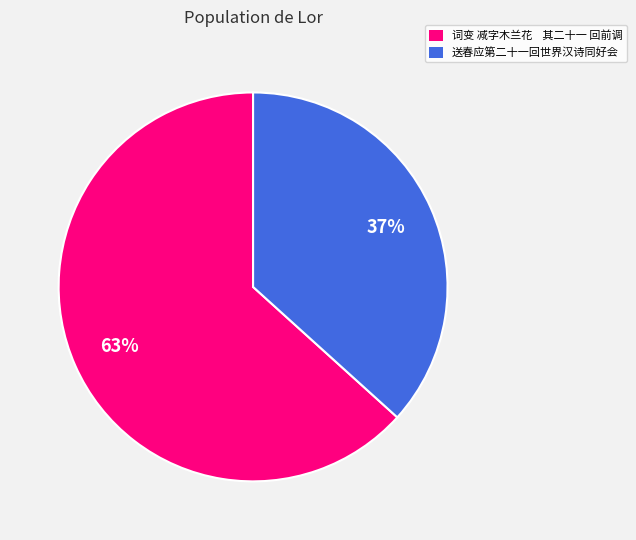

To the nearest percent, what is the combined percentage of 词变 减字木兰花 其二十一 回前调 and 送春应第二十一回世界汉诗同好会?

100%